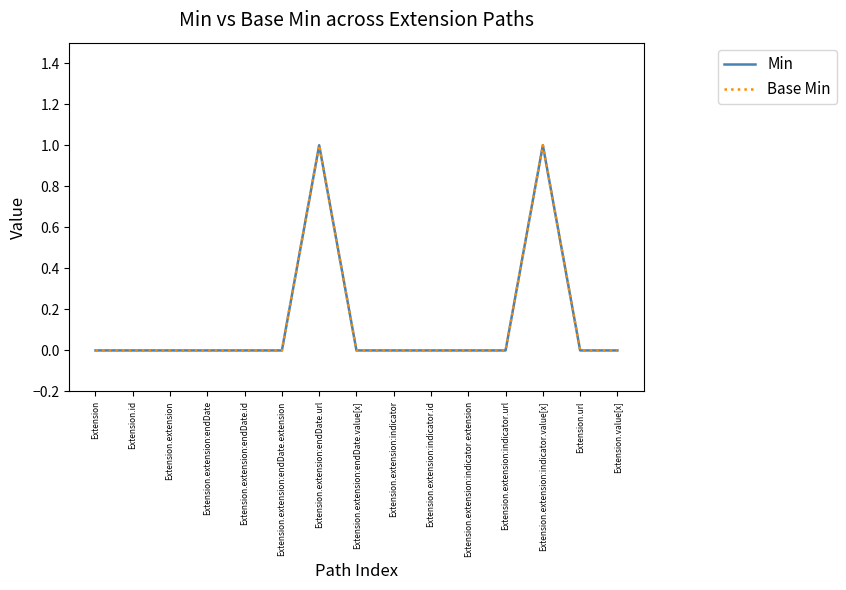

Does the chart display data point markers on the line(s)?

No